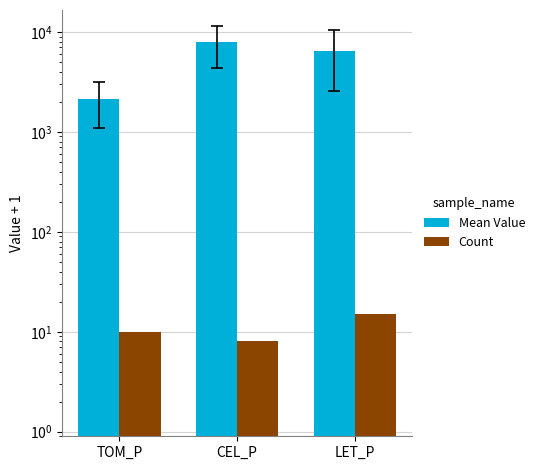

How many values in the Count series exceed 10?

1